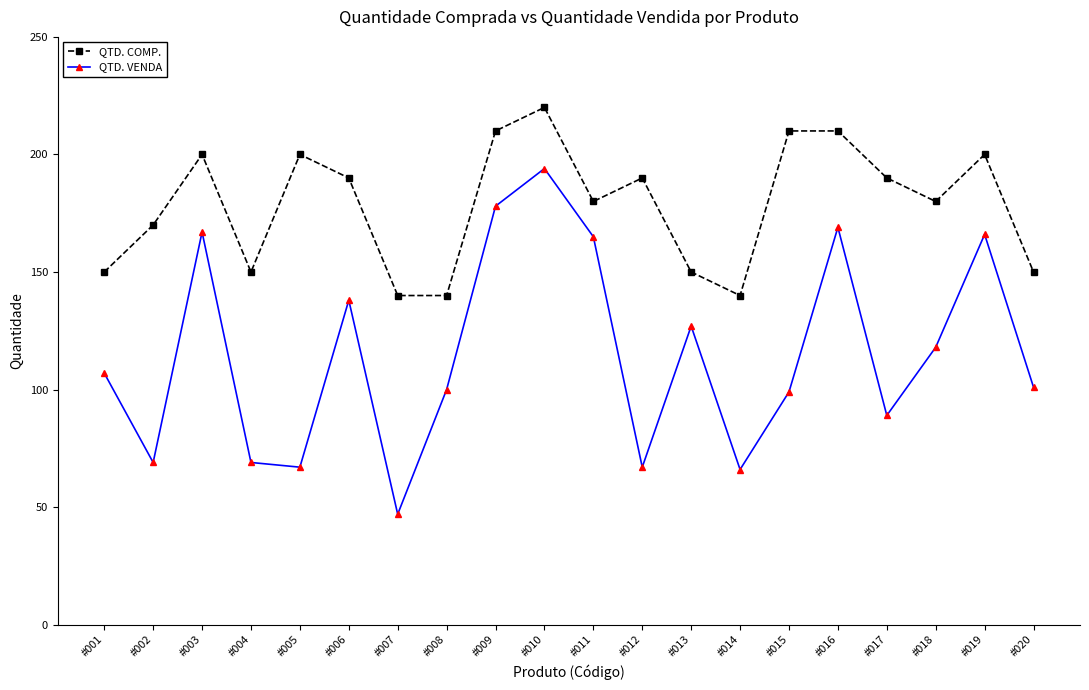

At which category does QTD. COMP. reach its first local peak?

#003